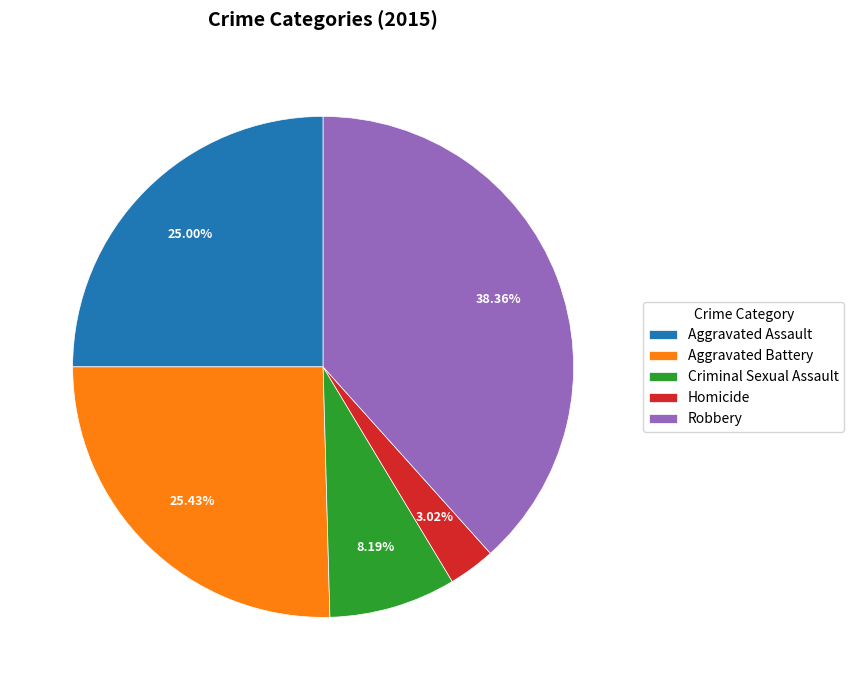

Is Robbery the majority of the pie?

No